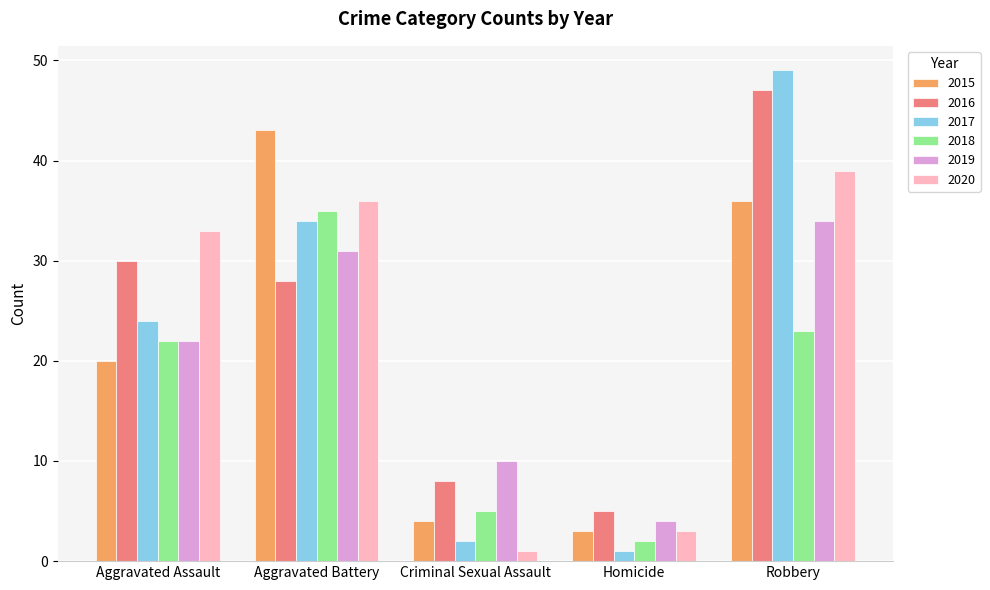

True or false: 2016 has a value of 47 at Robbery.

True